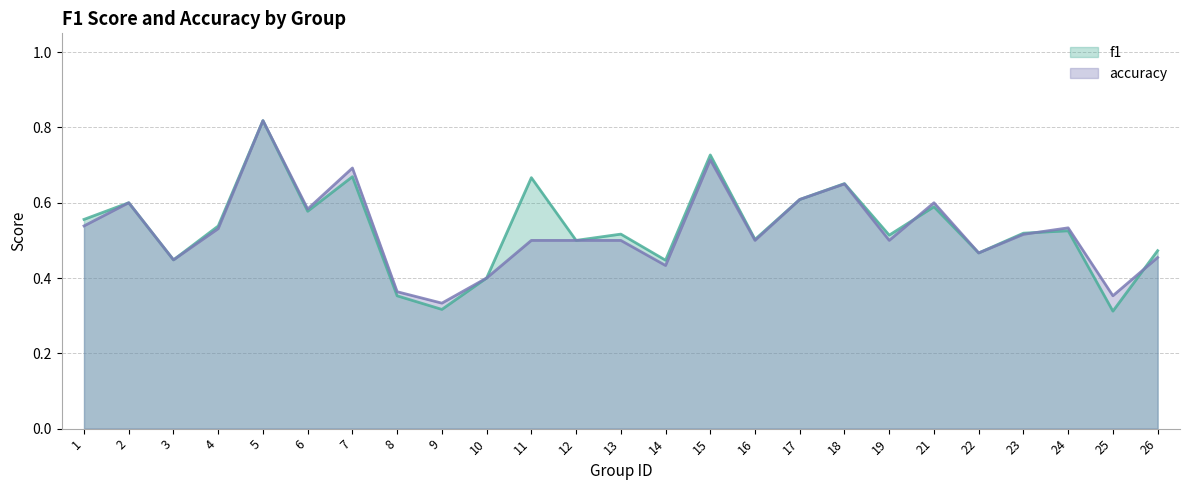

The f1 series shows 0.2 at 9. True or false?

False